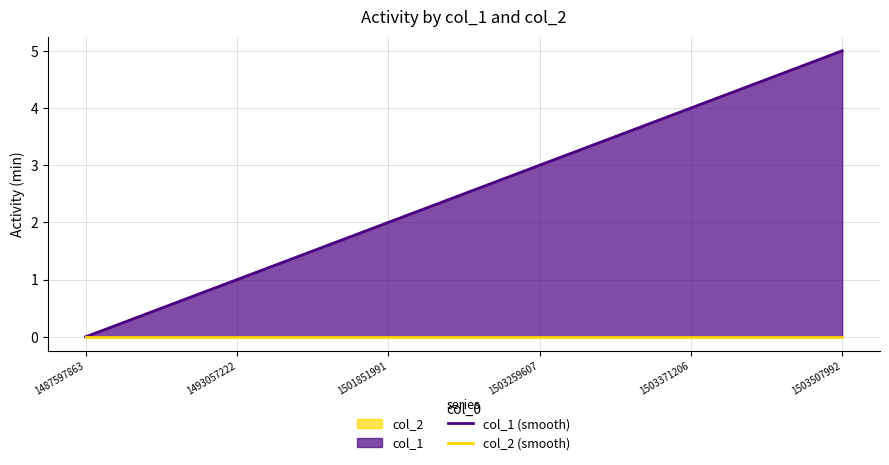

What is the maximum value shown in the chart?

5